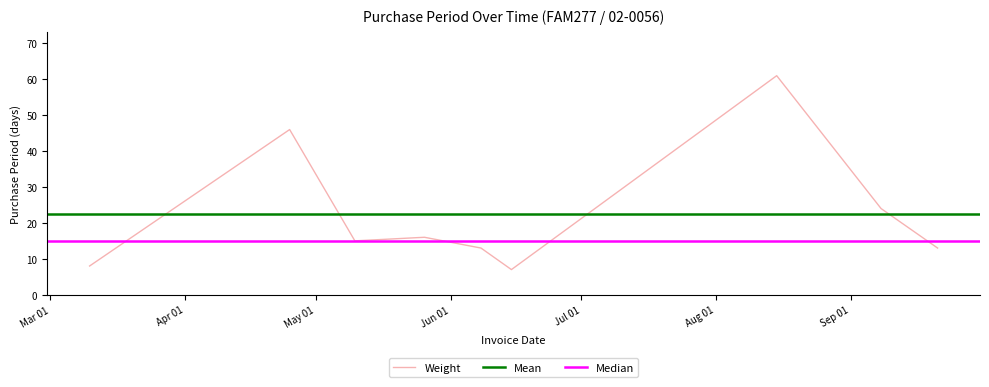

What position from the right is 2016-04-25?

8